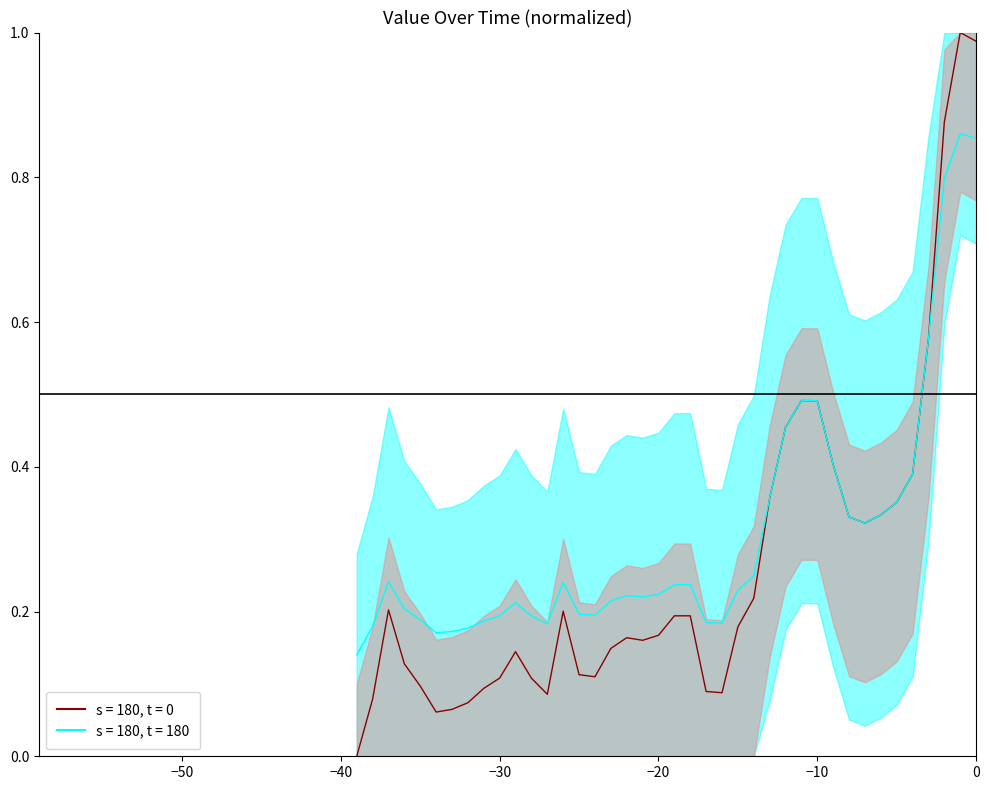

Reading left to right, what are all the values shown in this chart?

0.0	0.1	0.2	0.1	0.1	0.1	0.1	0.1	0.1	0.1	0.1	0.1	0.1	0.2	0.1	0.1	0.1	0.2	0.2	0.2	0.2	0.2	0.1	0.1	0.2	0.2	0.4	0.5	0.5	0.5	0.4	0.3	0.3	0.3	0.4	0.4	0.6	0.9	1.0	1.0